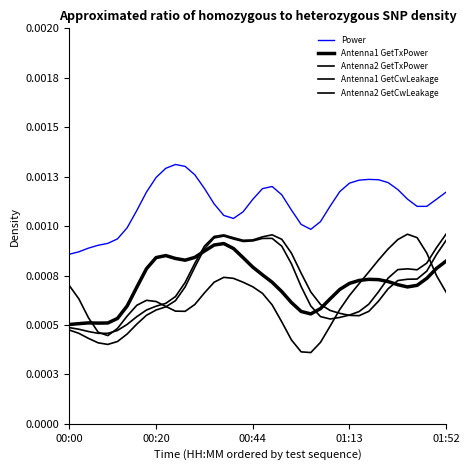

At which category is the sum across all series the highest?

15